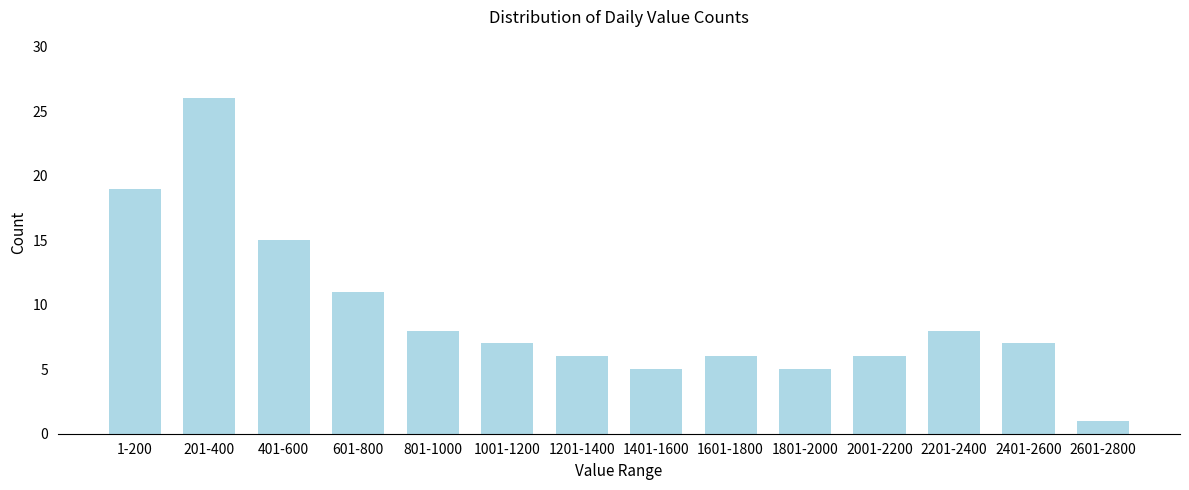

Reading left to right, extract all data points from this chart.

1-200=19	201-400=26	401-600=15	601-800=11	801-1000=8	1001-1200=7	1201-1400=6	1401-1600=5	1601-1800=6	1801-2000=5	2001-2200=6	2201-2400=8	2401-2600=7	2601-2800=1